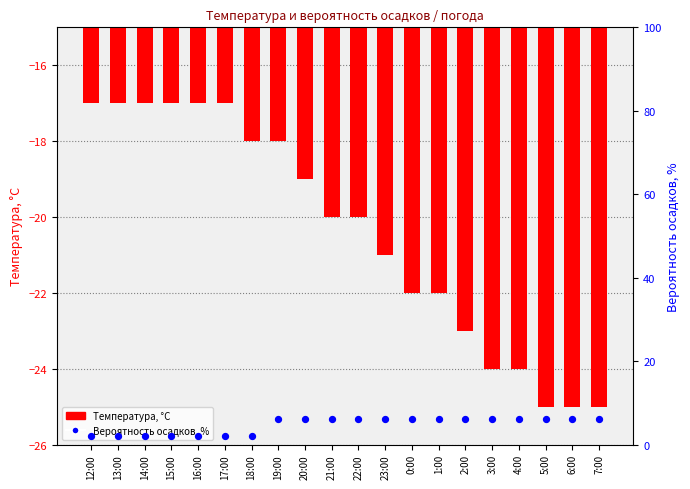

What are all the series names shown in the legend?

Температура, °C, Вероятность осадков, %